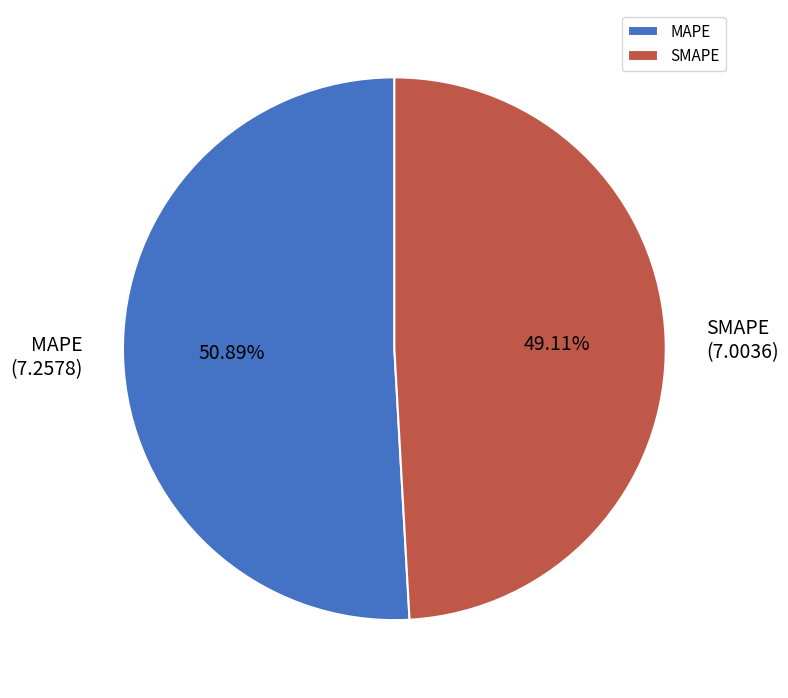

What percentage is NOT represented by SMAPE?

50.9%